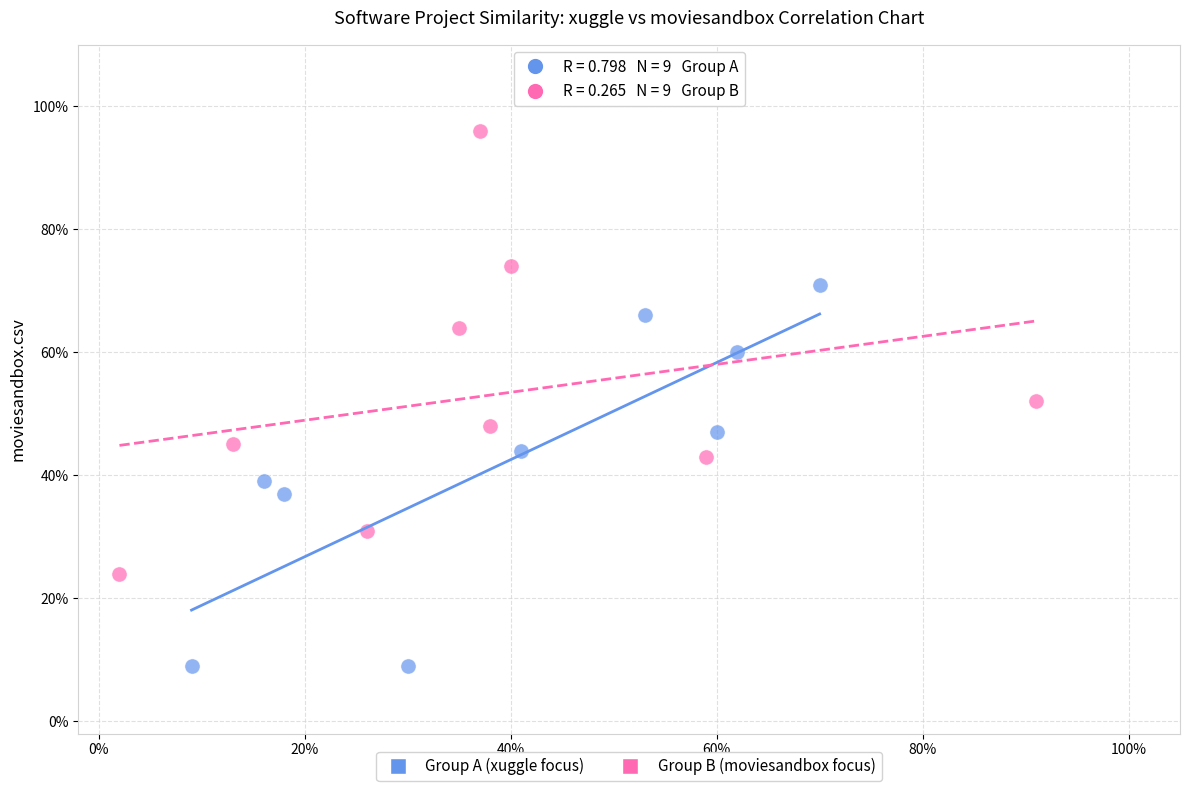

What are all the series names shown in the legend?

Group A (xuggle focus), Group B (moviesandbox focus)